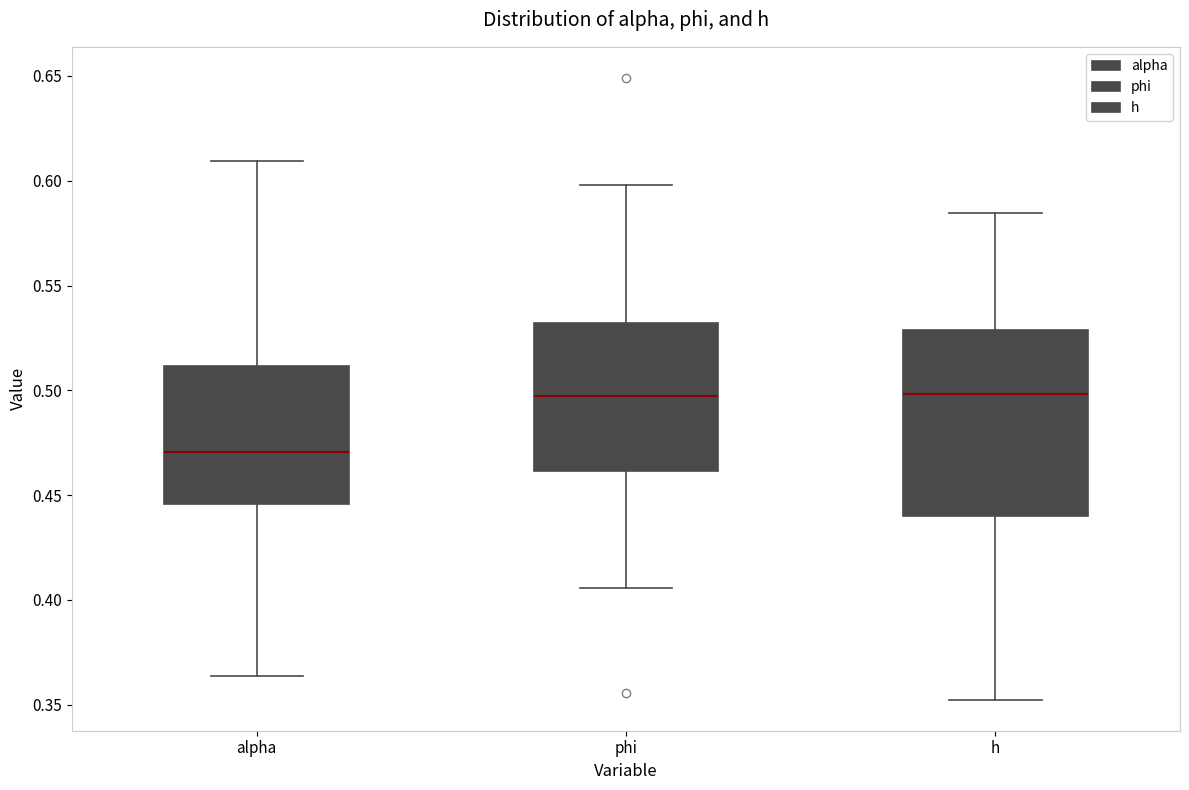

Which box has the lowest median line?

alpha